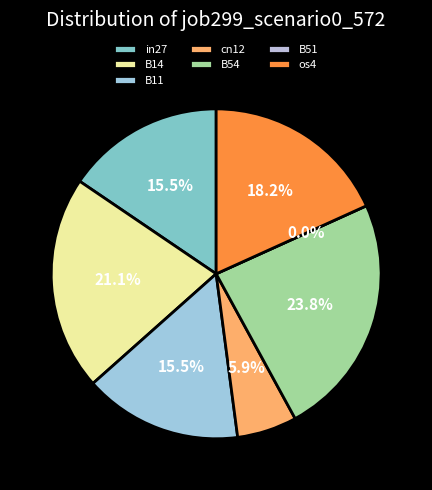

The B14 slice represents 13% of the pie. True or false?

False